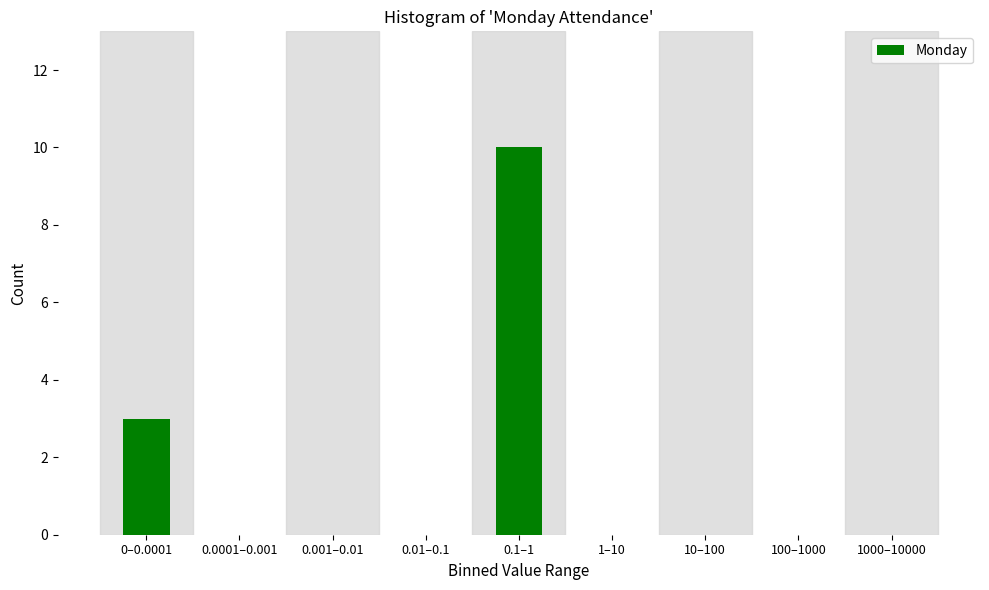

Reading right to left, list all the values displayed in this chart.

1000–10000=0	100–1000=0	10–100=0	1–10=0	0.1–1=10	0.01–0.1=0	0.001–0.01=0	0.0001–0.001=0	0–0.0001=3